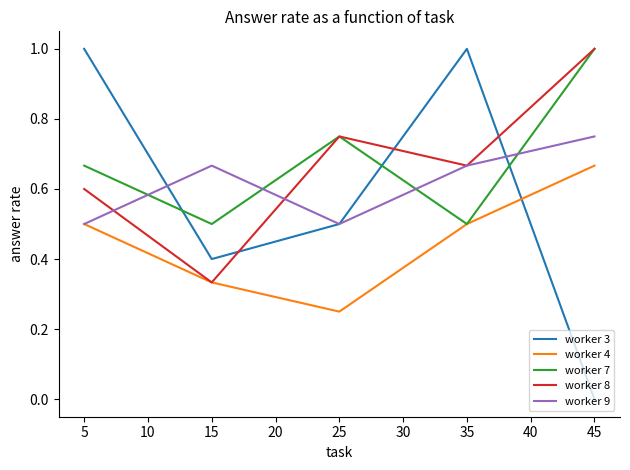

After their last crossing, which series has the higher values: worker 3 or worker 9?

worker 9